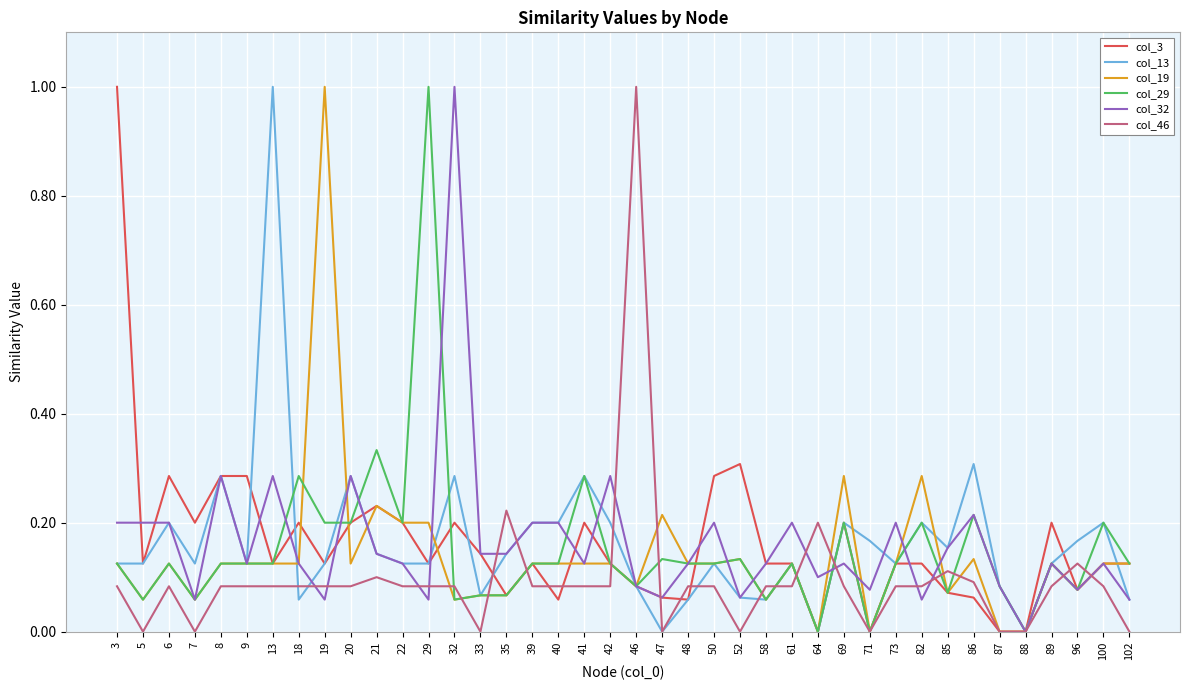

Does the chart have visible grid lines?

Yes